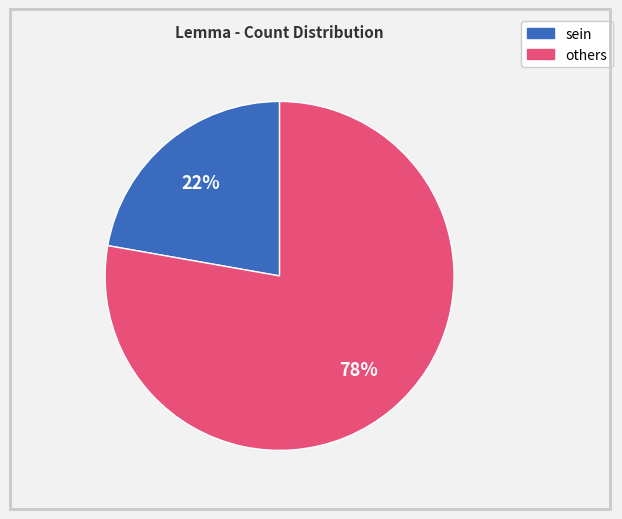

To the nearest percent, what is the difference between the largest and smallest slice percentages?

56%